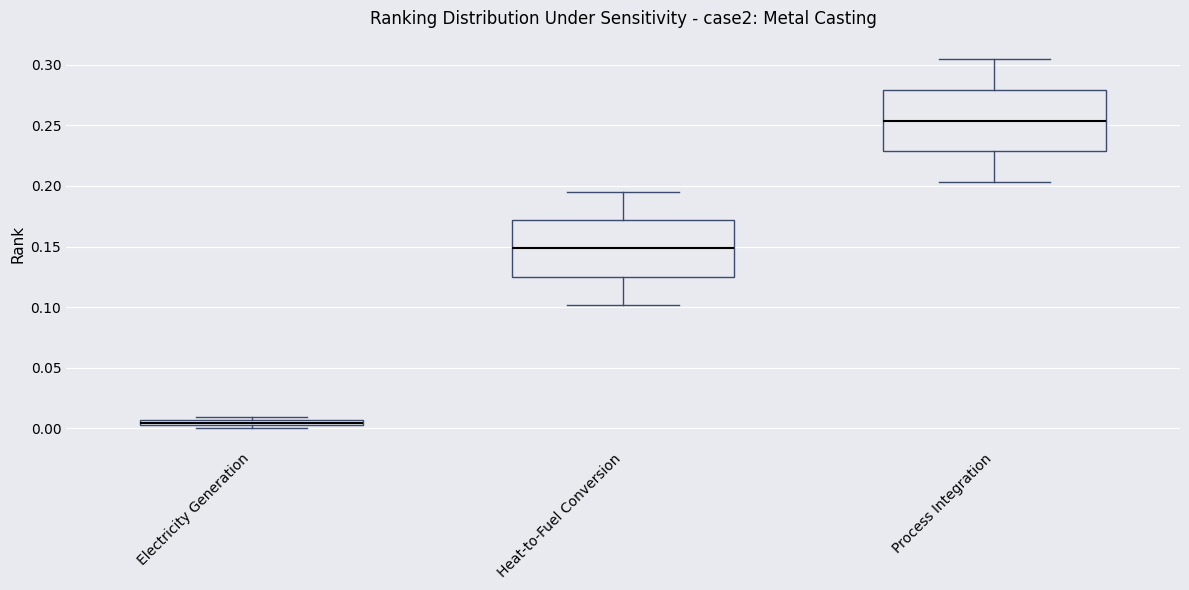

Which box's median line is the highest?

Process Integration